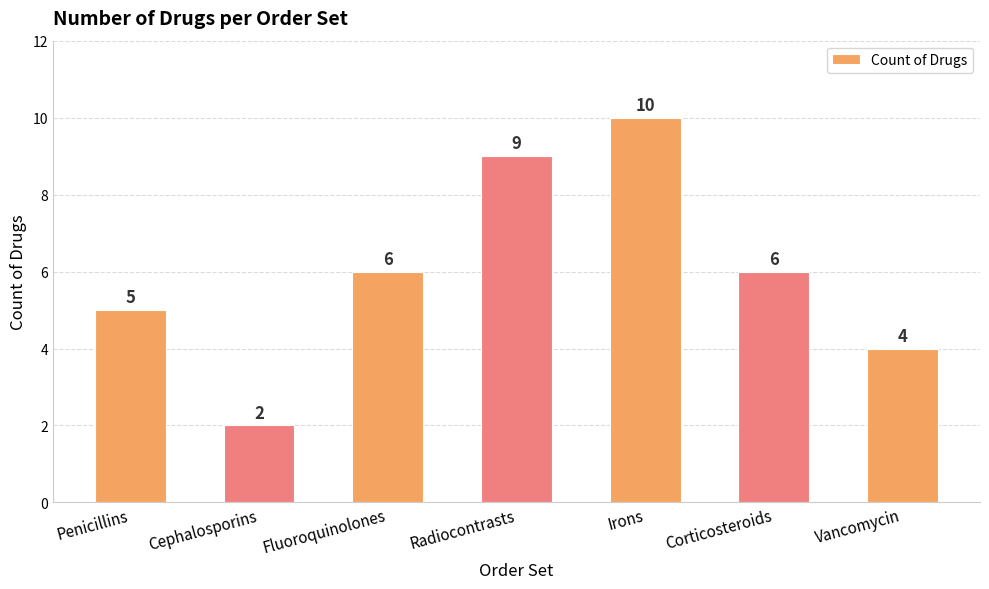

What is the difference between the values at Irons and Corticosteroids?

4